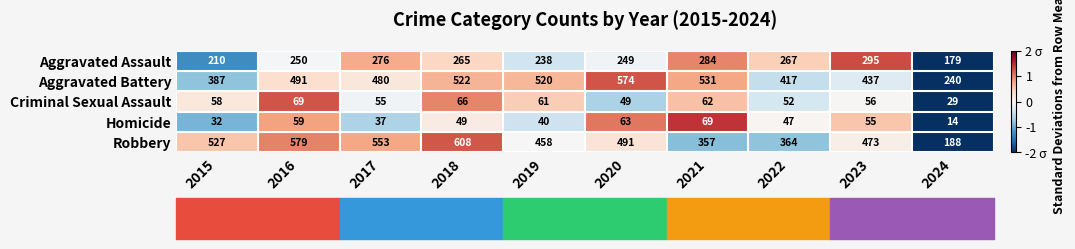

What is the smallest value displayed?

14